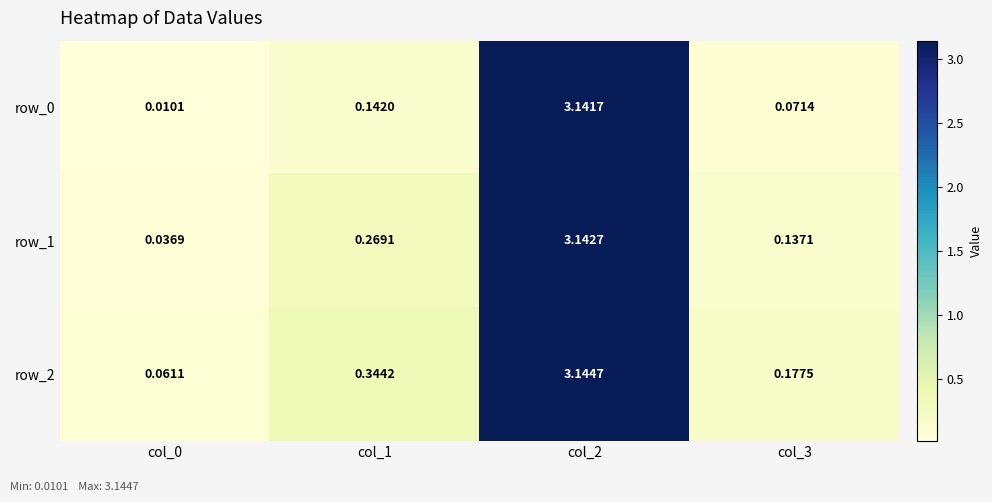

Is the value of row_1 at col_2 greater than the value of row_0 at col_0?

Yes